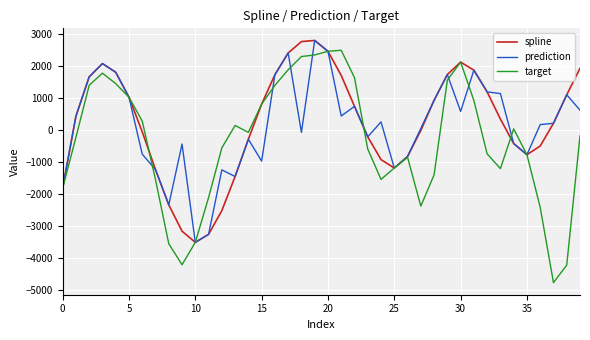

What is the minimum value for spline?

-3499.5